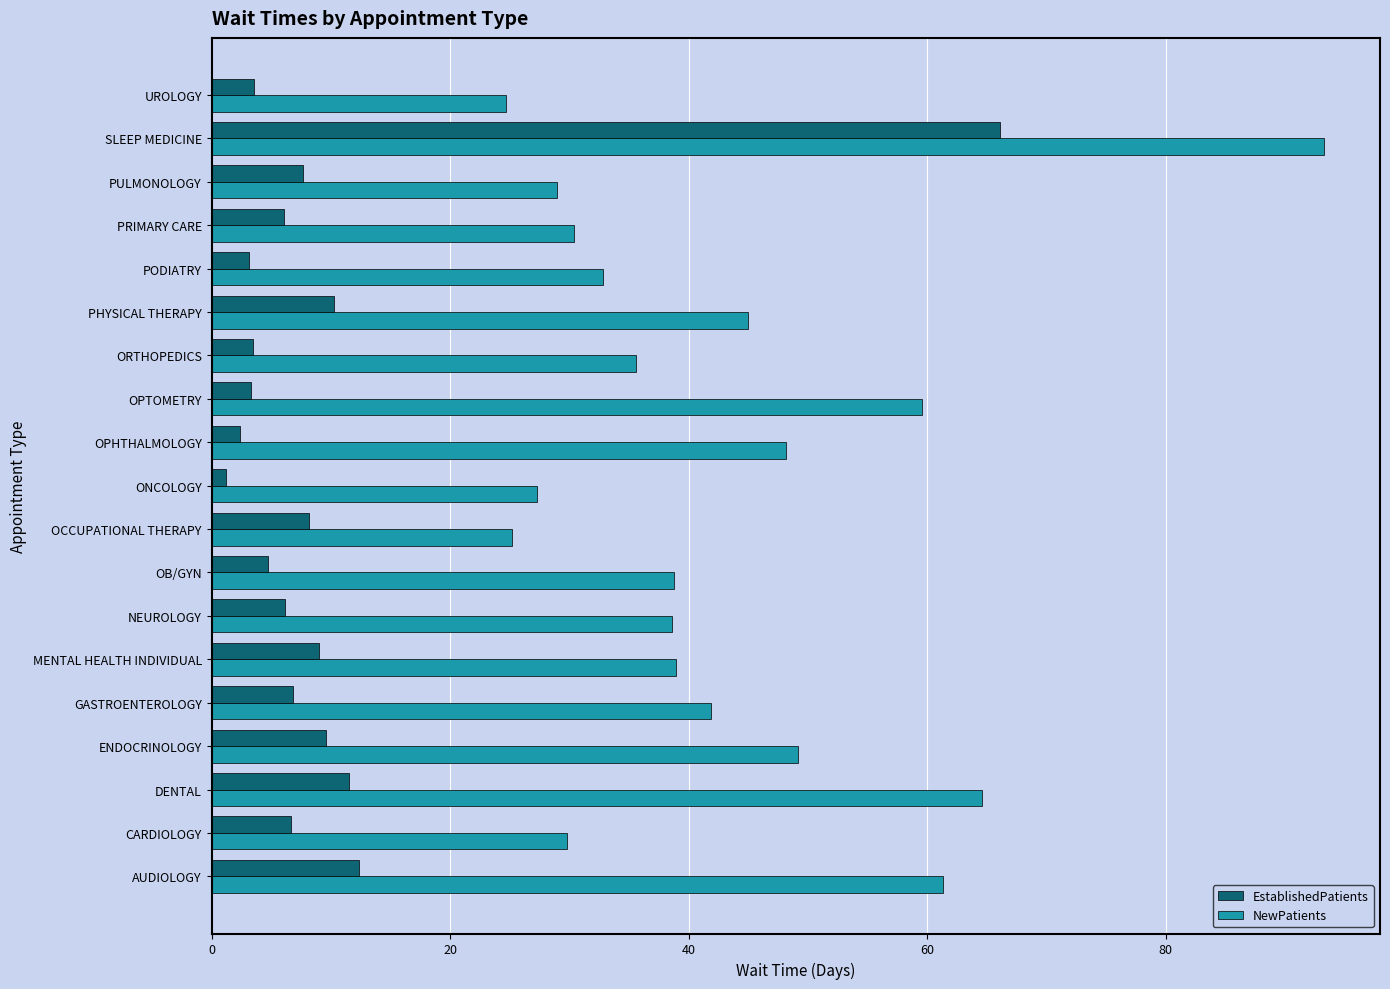

What are all the series names shown in the legend?

EstablishedPatients, NewPatients